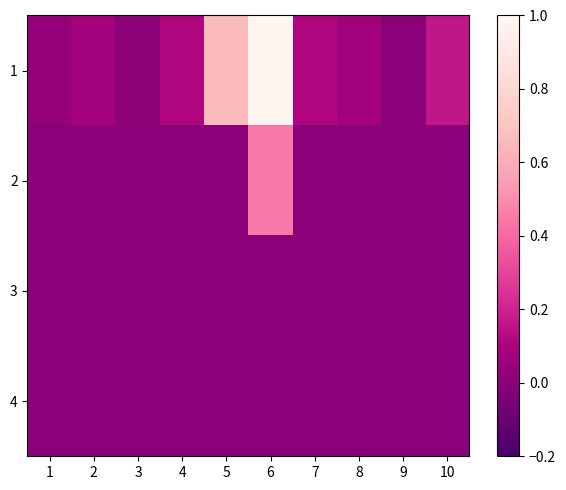

What is the maximum value shown in the chart?

1.0